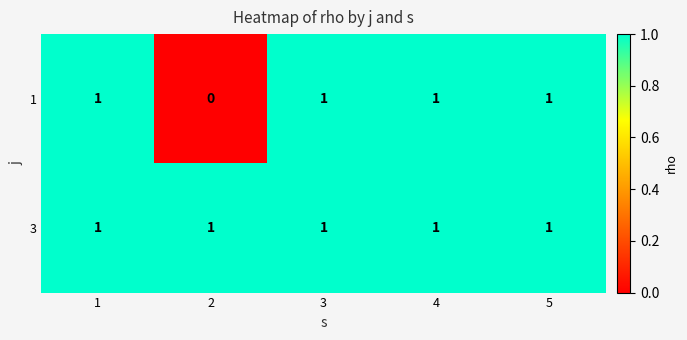

Which series has the largest range (max minus min)?

1